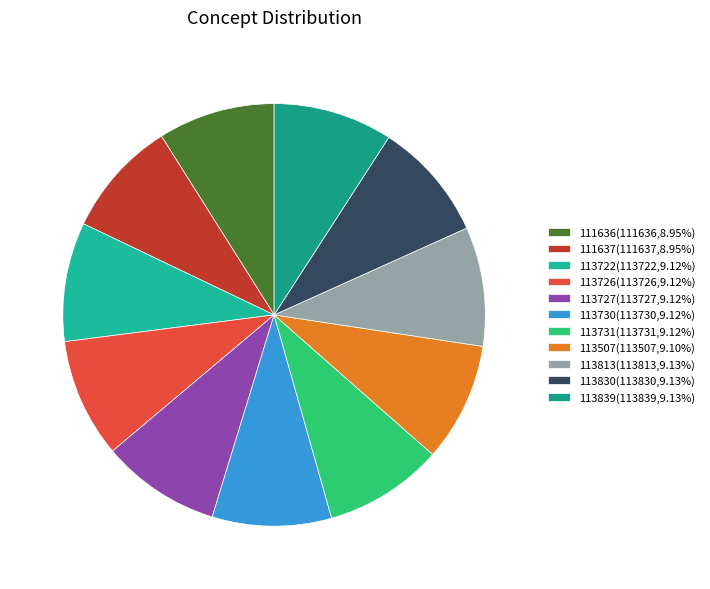

To the nearest percent, what portion does 113730 represent?

9%